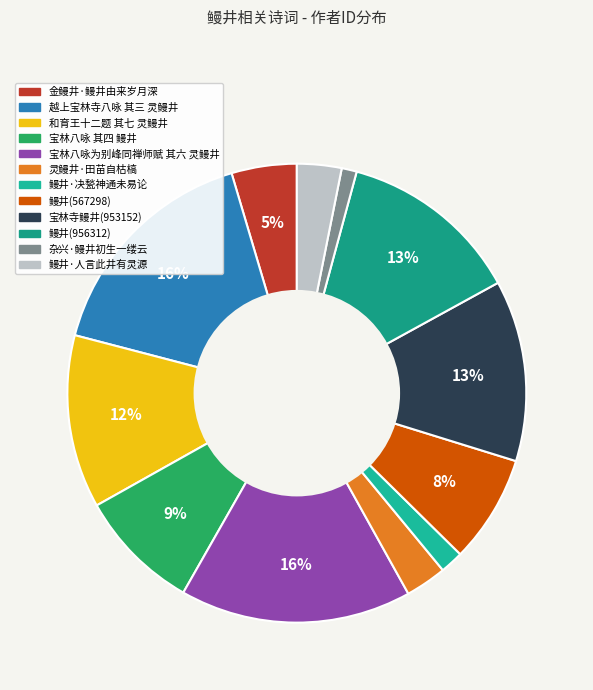

Rank the categories by value from lowest to highest.

杂兴·鳗井初生一缕云, 鳗井·决甃神通未易论, 灵鳗井·田苗自枯槁, 鳗井·人言此井有灵源, 金鳗井·鳗井由来岁月深, 鳗井(567298), 宝林八咏 其四 鳗井, 和育王十二题 其七 灵鳗井, 宝林寺鳗井(953152), 鳗井(956312), 宝林八咏为别峰同禅师赋 其六 灵鳗井, 越上宝林寺八咏 其三 灵鳗井